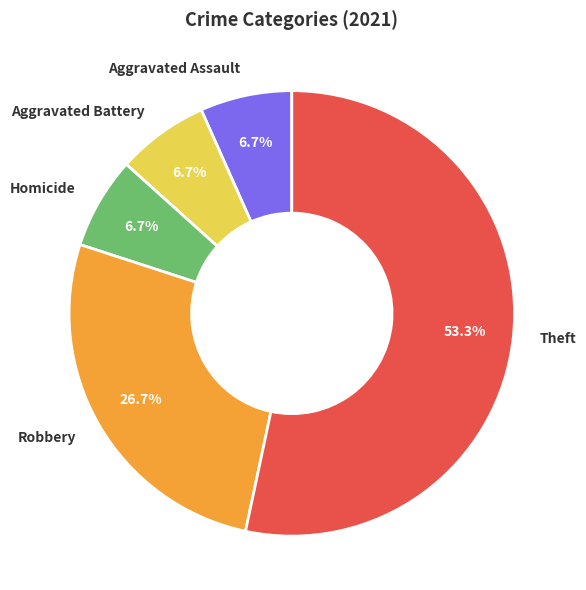

Combined, do Homicide and Robbery account for over 50%?

No